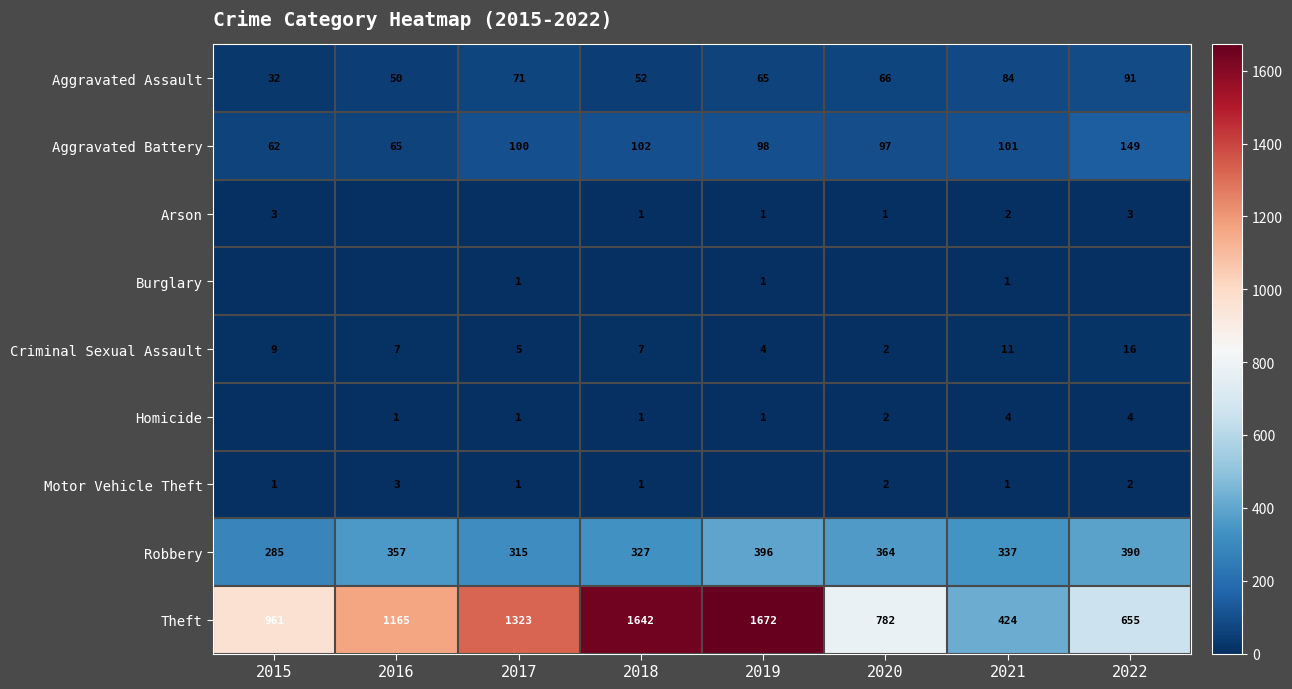

What is the sum of all Aggravated Assault values?

511